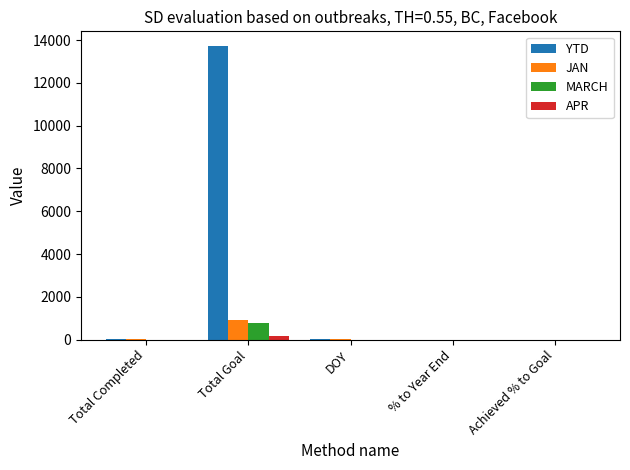

What is the maximum value shown in the chart?

13721.0